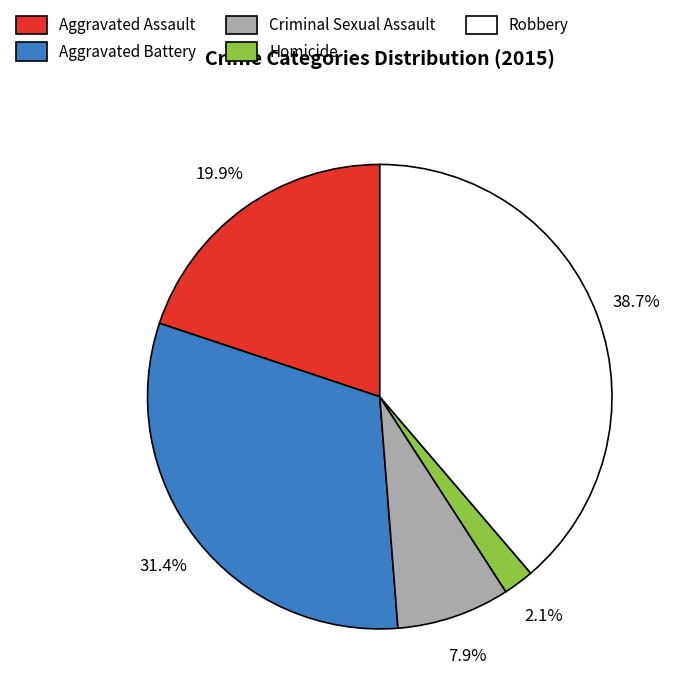

Is Aggravated Battery the majority of the pie?

No